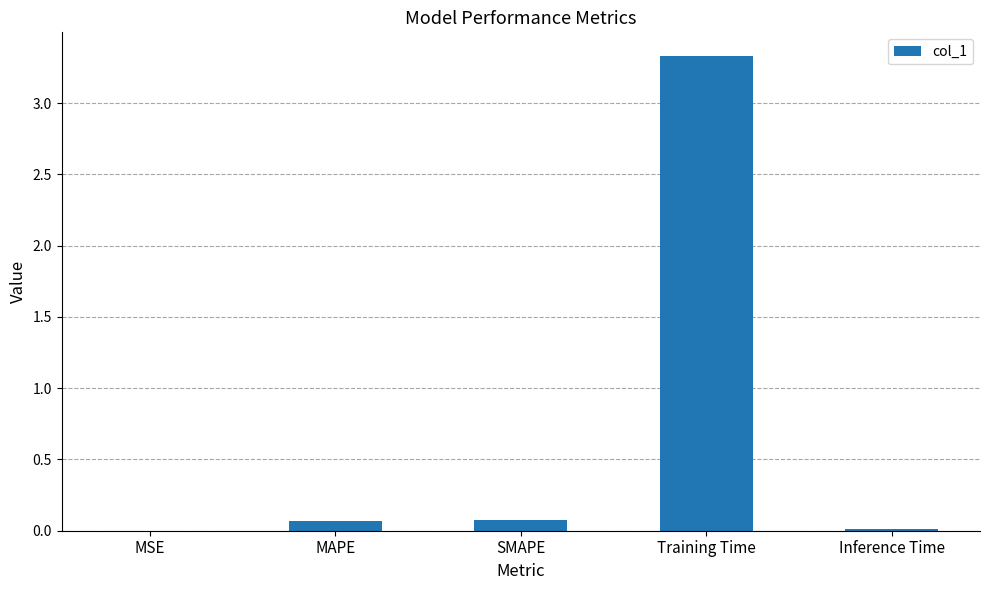

How many data points does each series have?

5